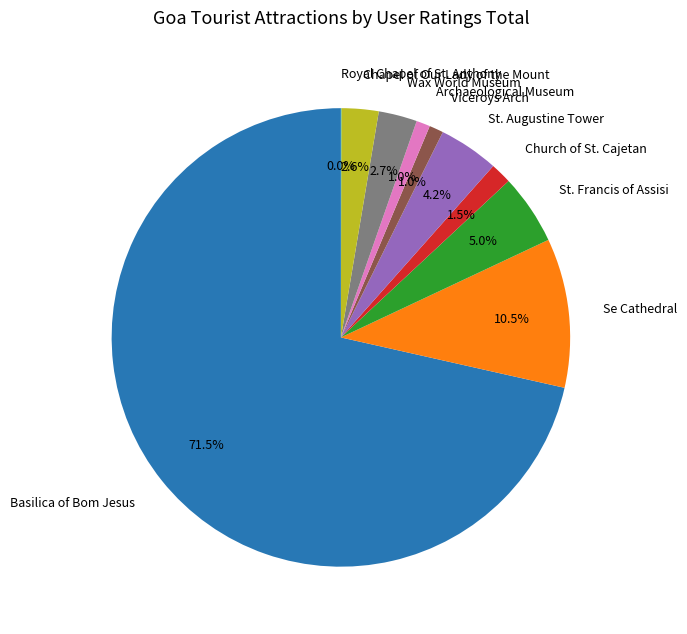

What percentage is the St. Francis of Assisi slice, to the nearest percent?

5%